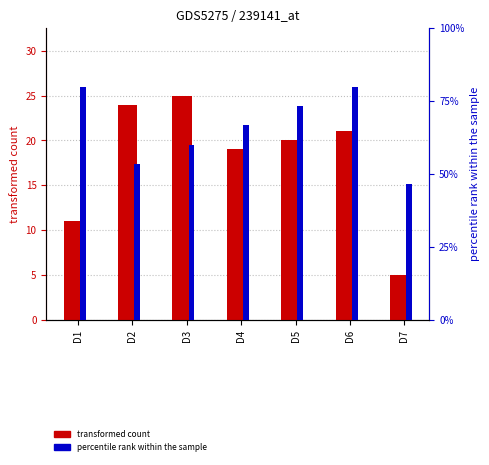

Reading right to left, transcribe all the data shown in this chart.

transformed count: 5.0	21.0	20.0	19.0	25.0	24.0	11.0
percentile rank within the sample: 46.7	80.0	73.3	66.7	60.0	53.3	80.0